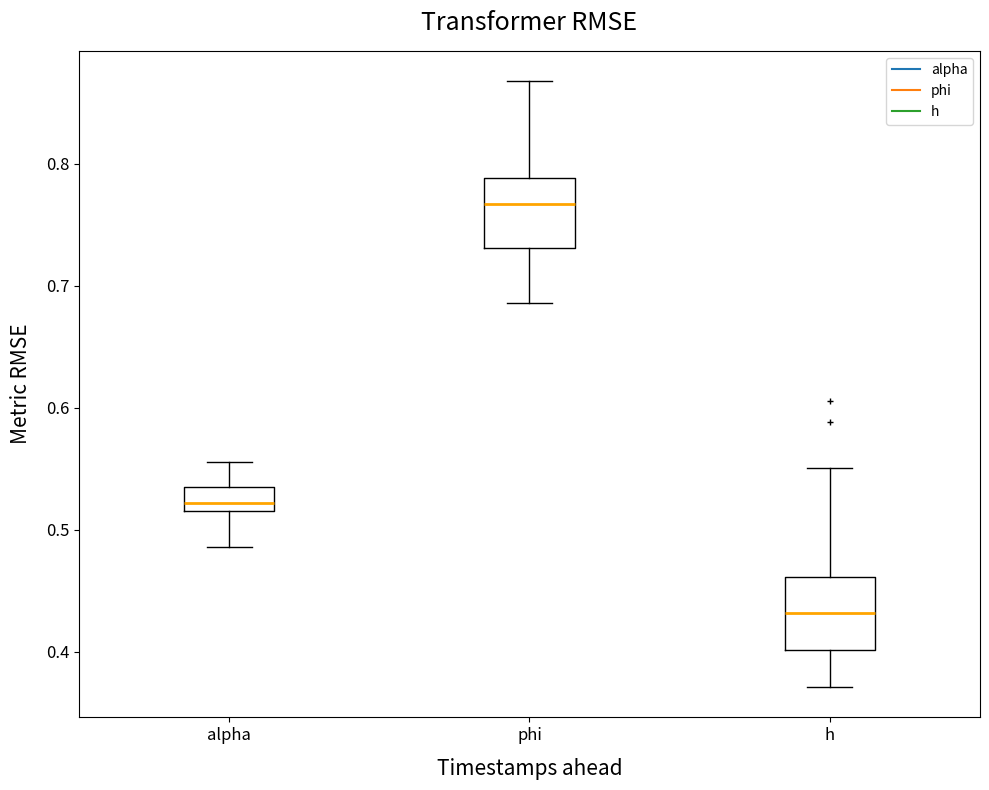

Reading left to right, transcribe this box plot: for each box, give where its median line is, the range the box spans, and where its two whiskers end, as read against the y-axis. The values are not printed on the chart, so give them approximately, as read against the axis.

alpha: median 0.52 (just above the box's lower edge), box 0.52 to 0.53, whiskers 0.49 to 0.56
phi: median 0.77, box 0.73 to 0.79, whiskers 0.69 to 0.87
h: median 0.43, box 0.40 to 0.46, whiskers 0.37 to 0.55